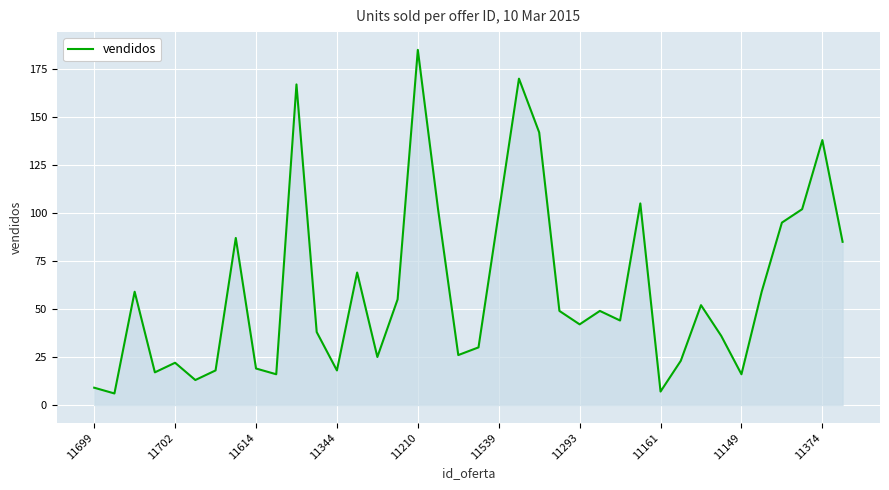

Reading left to right, extract all data points from this chart.

9	6	59	17	22	13	18	87	19	16	167	38	18	69	25	55	185	102	26	30	100	170	142	49	42	49	44	105	7	23	52	36	16	59	95	102	138	85